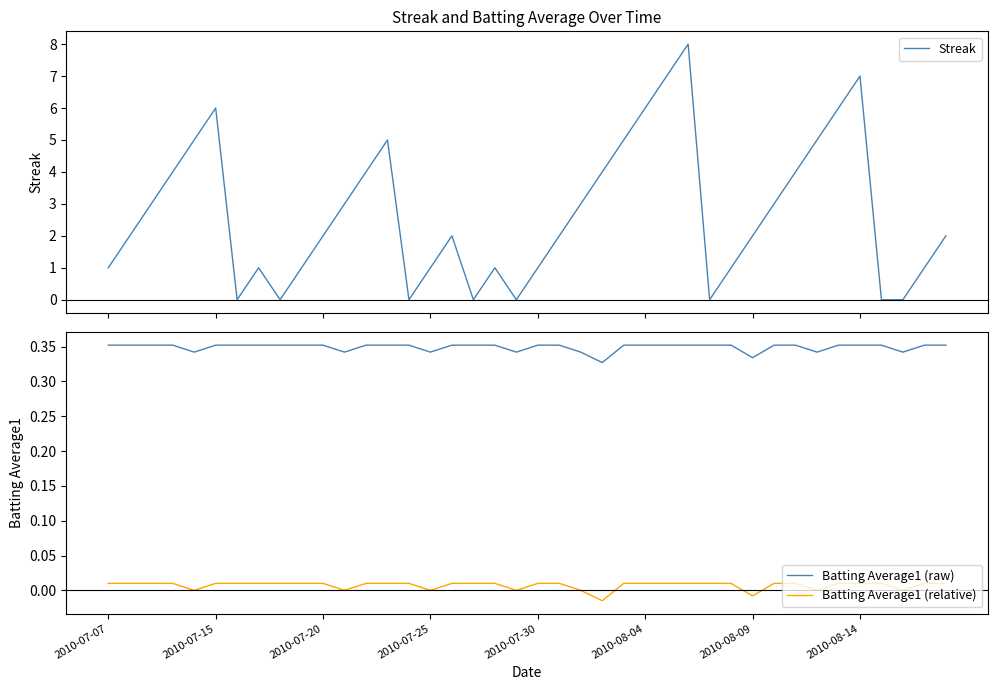

What is the highest value of the Streak series?

8